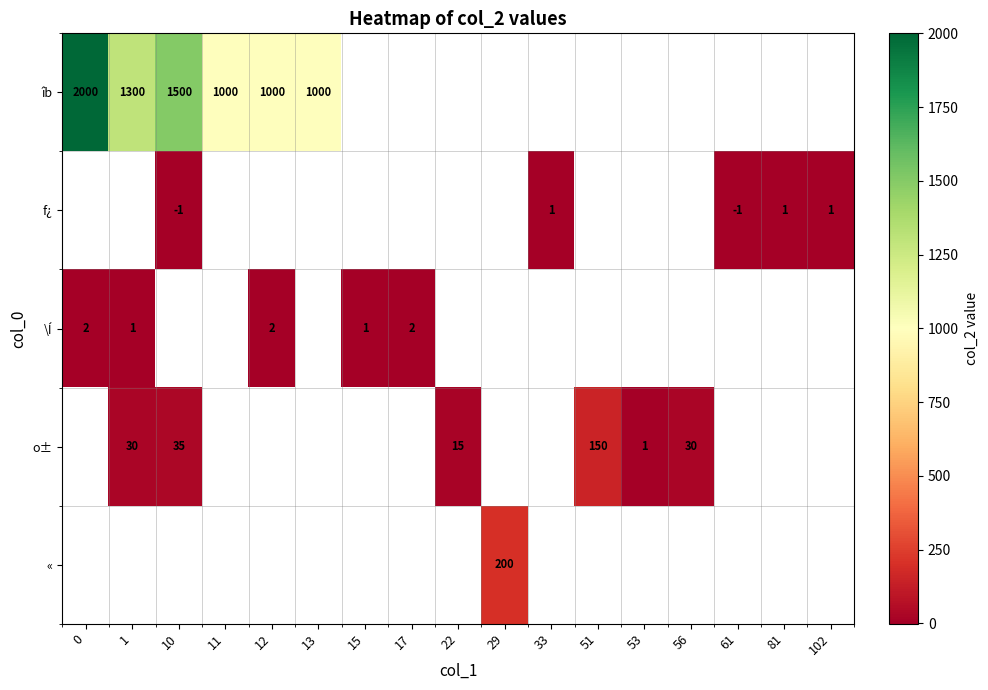

True or false: f¿ has a value of 1 at 33.

True